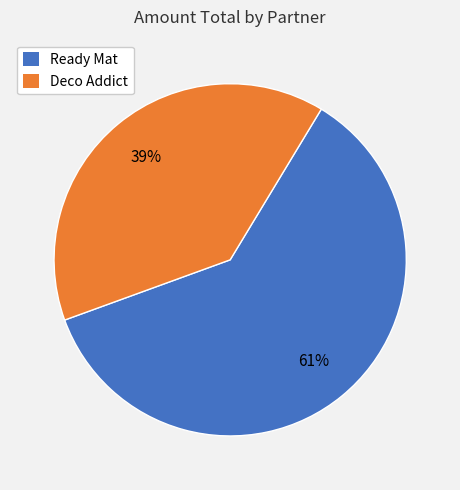

Is there a majority slice in this chart?

Yes